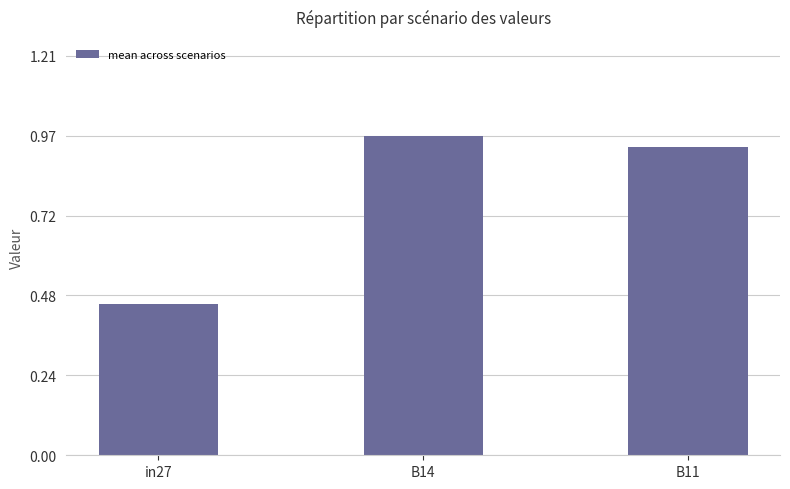

Where is the data nearest to the value 0?

in27